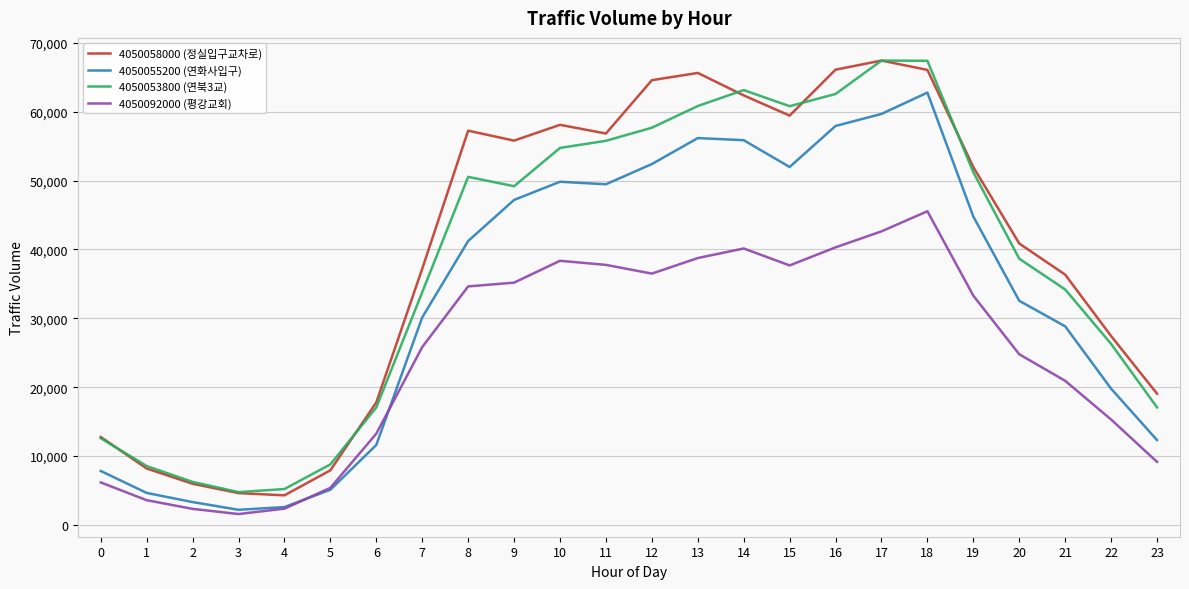

What is the maximum value shown in the chart?

67450